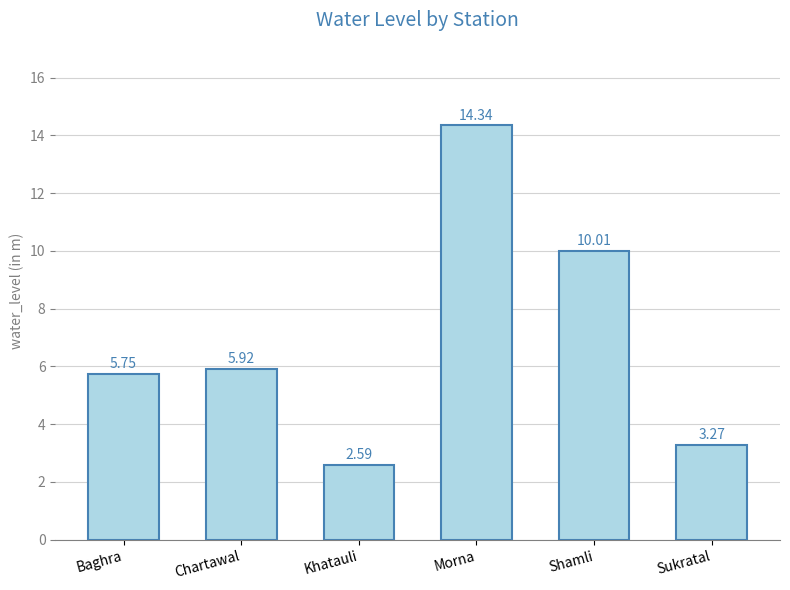

What is the approximate value at Morna?

14.3